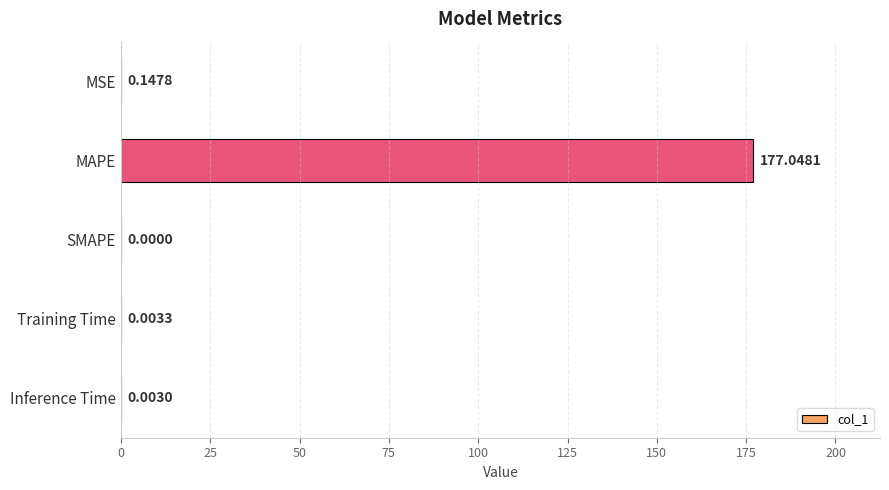

What is the maximum value shown in the chart?

177.0